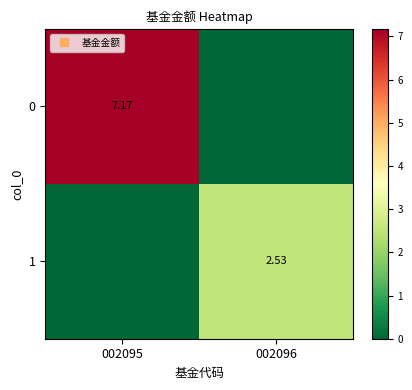

What is the sum of the 1 values at 002095 and 002096?

2.5